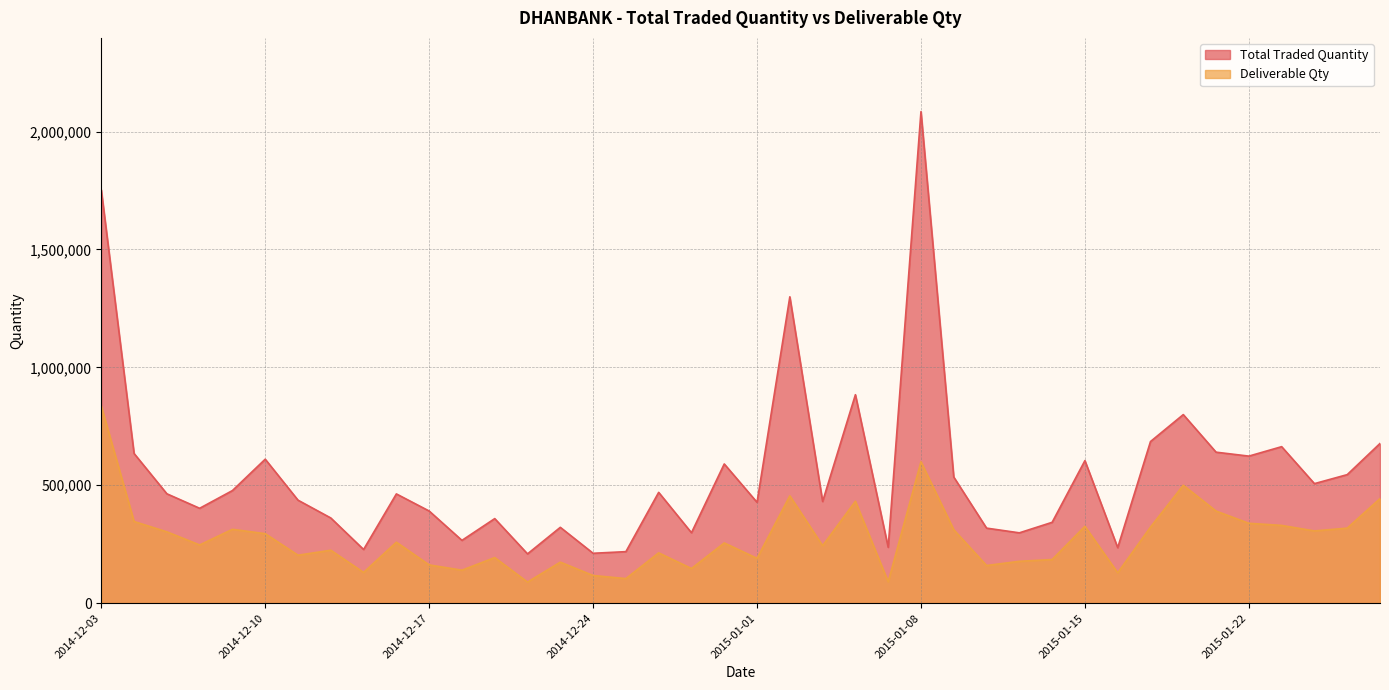

What is the maximum value shown in the chart?

2084479